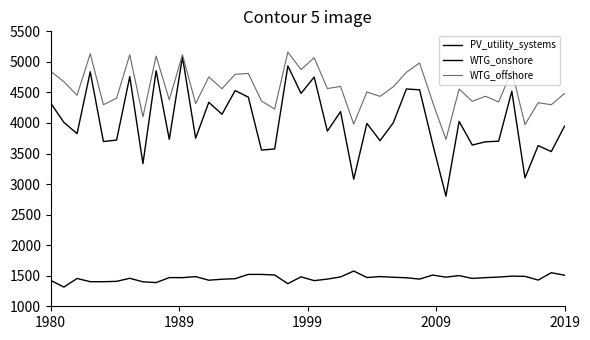

How many lines are shown in the chart?

3